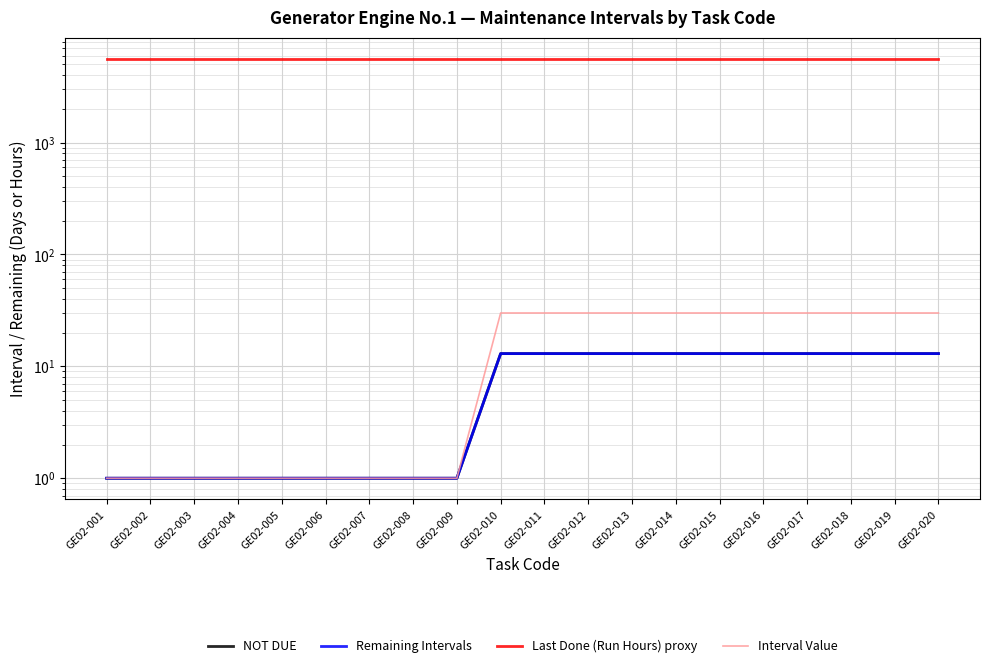

Is it true that Interval Value equals 14 at GE02-016?

False